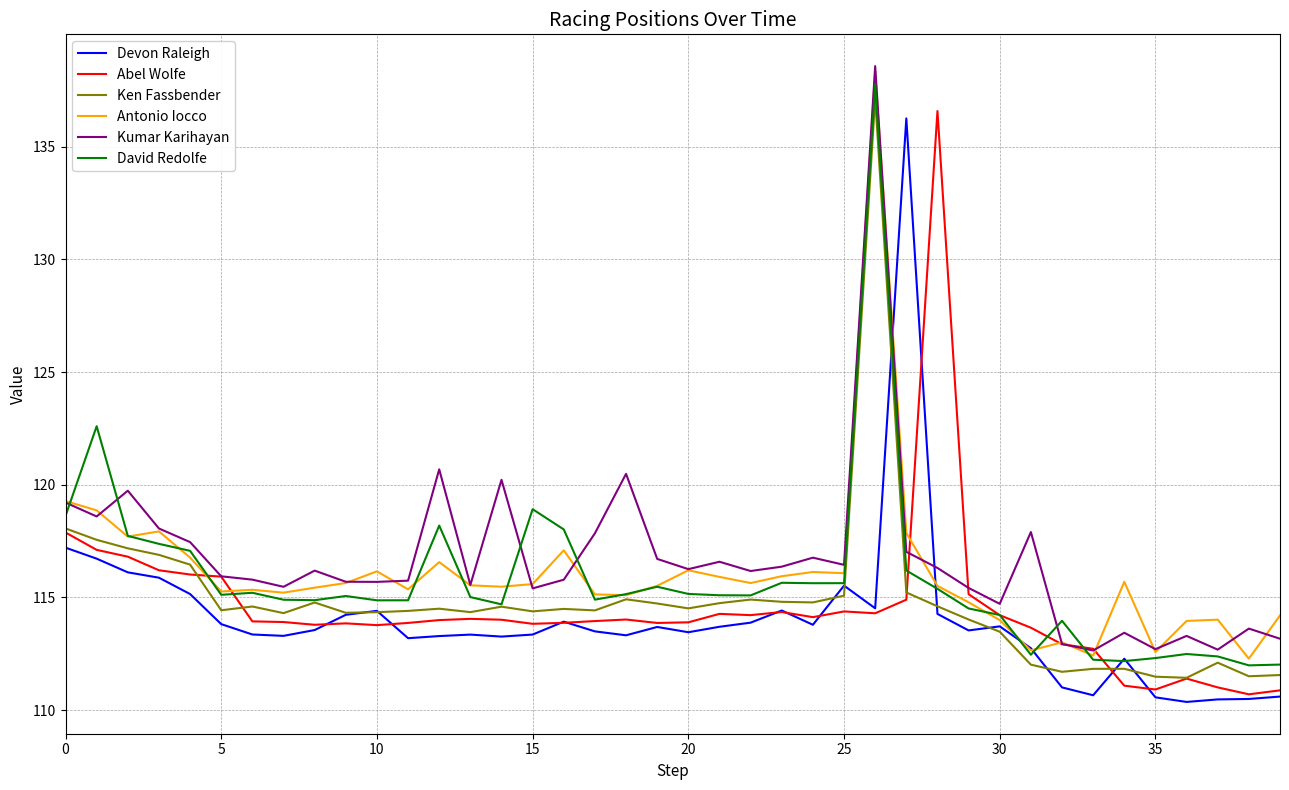

What is the smallest value displayed?

110.4